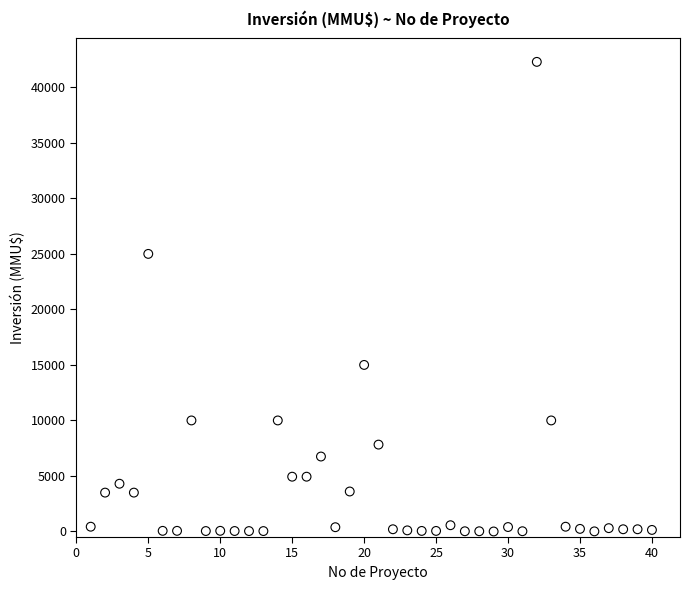

What is the range of Y values (max minus min)?

42294